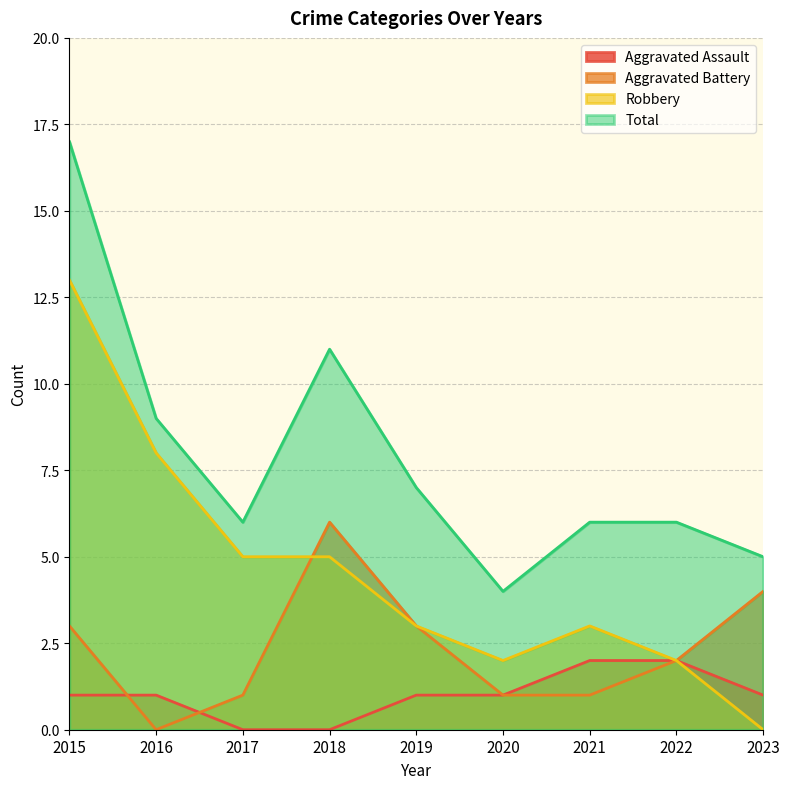

What is the difference between the highest and lowest values at 2017?

6